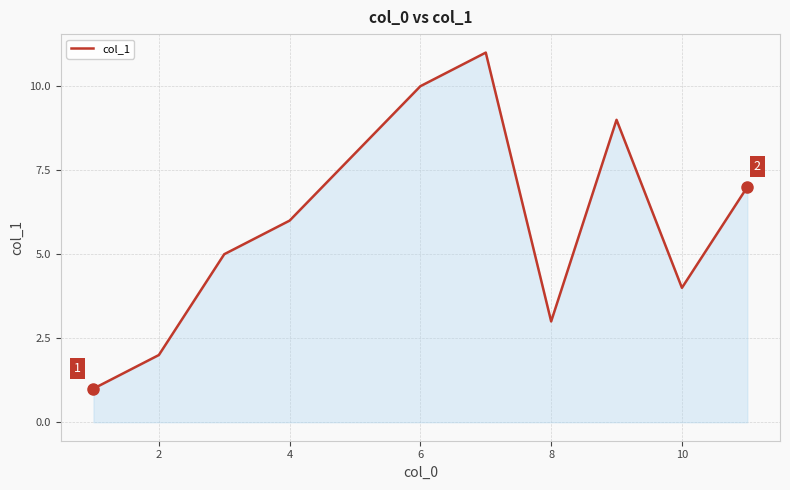

What is the greatest value displayed?

11